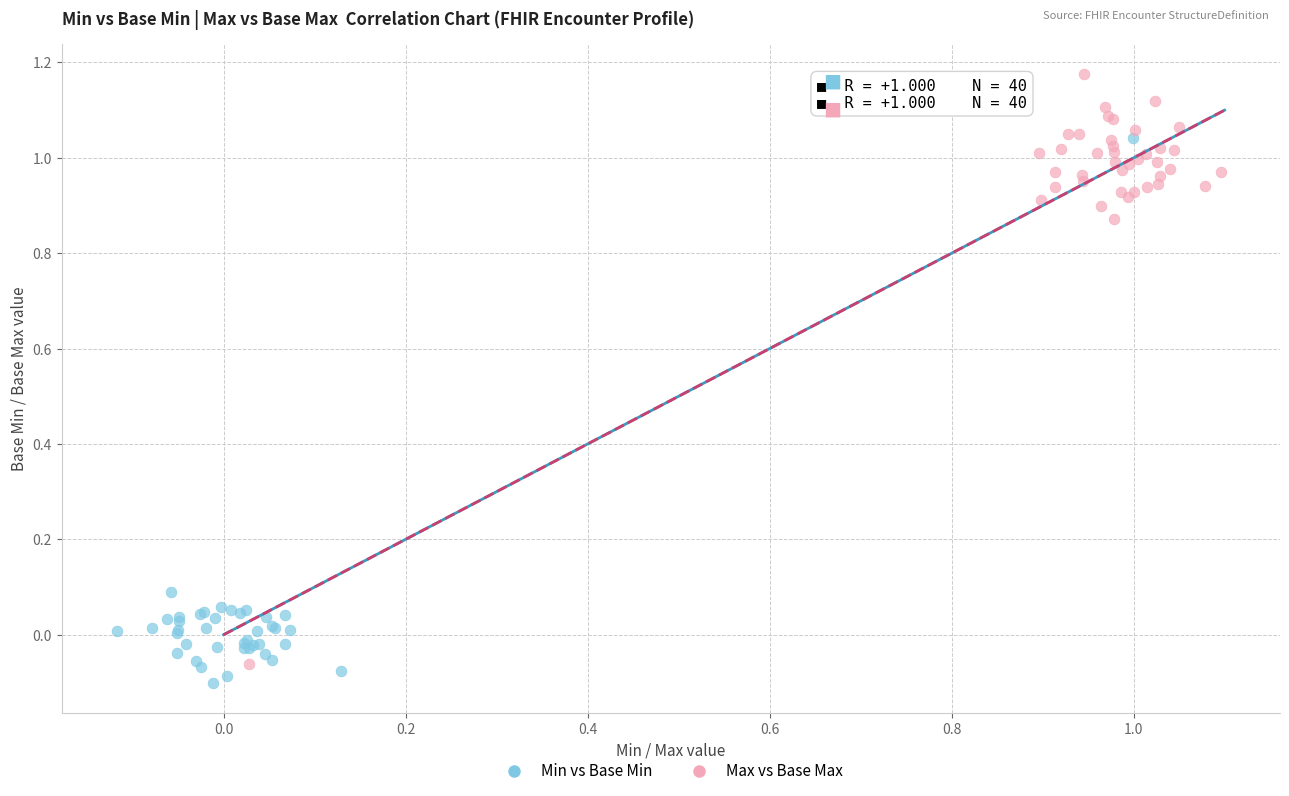

What are all the series names shown in the legend?

Min vs Base Min, Max vs Base Max